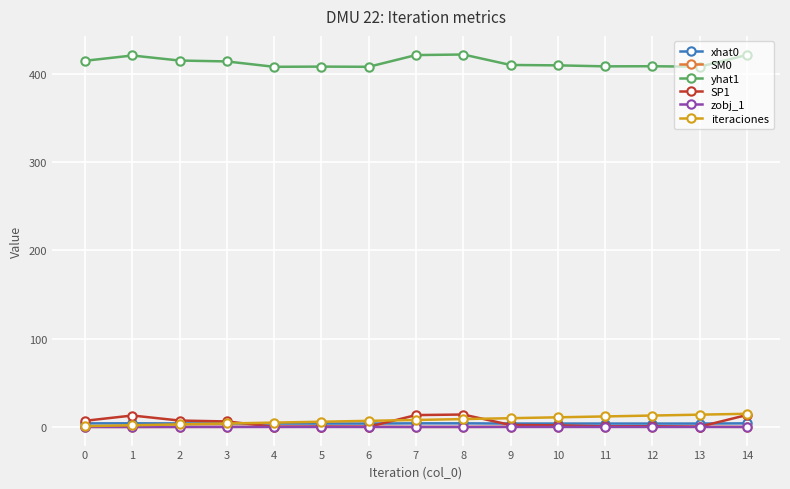

True or false: xhat0 and yhat1 intersect in this chart.

False